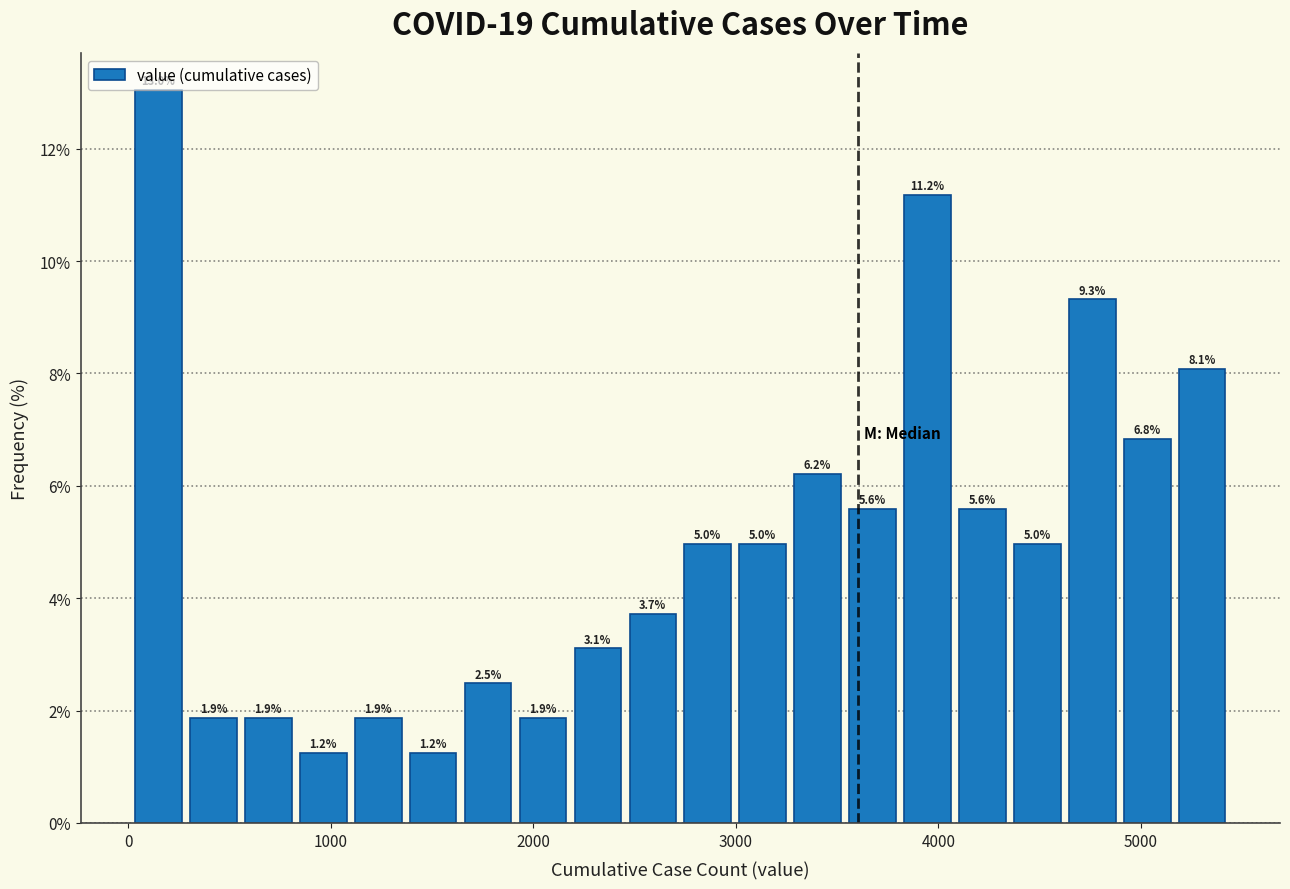

Read against the x-axis, roughly where is the centre of the tallest bar?

100